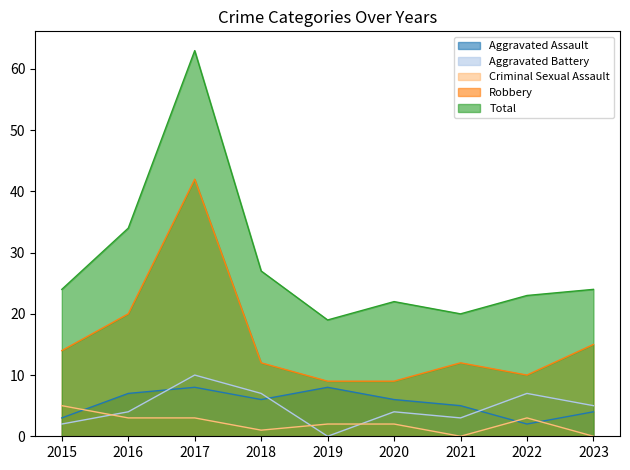

How many values in Aggravated Battery are above zero?

8